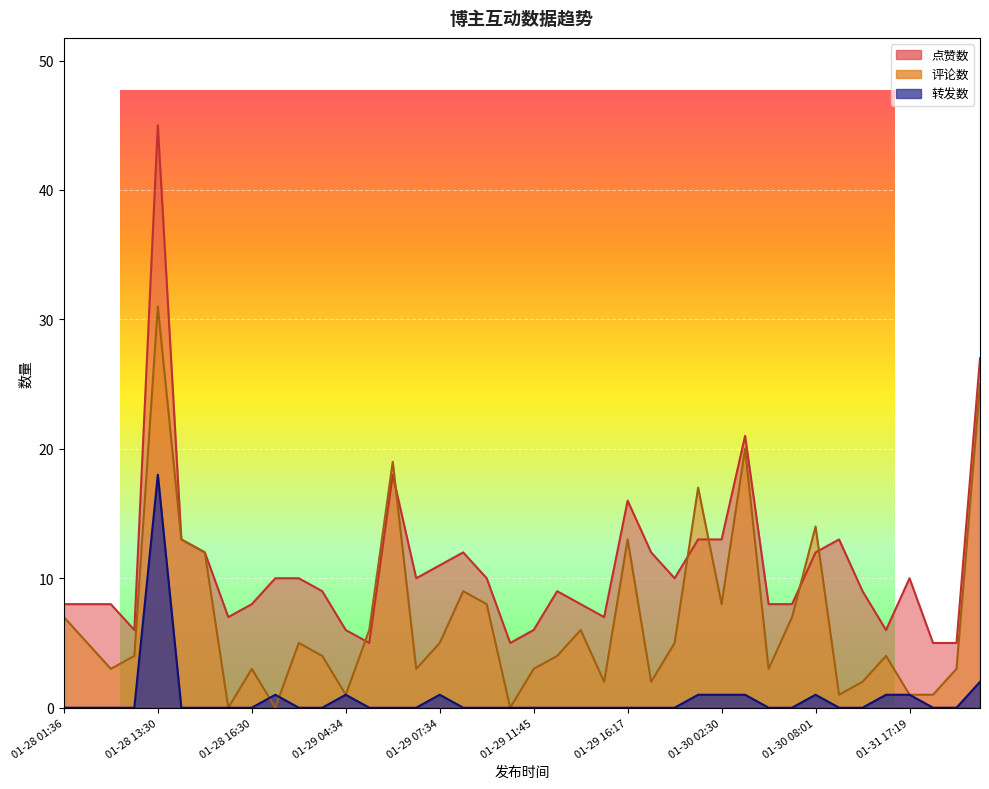

Is it true that 转发数 equals 7 at 01-31 18:30?

False